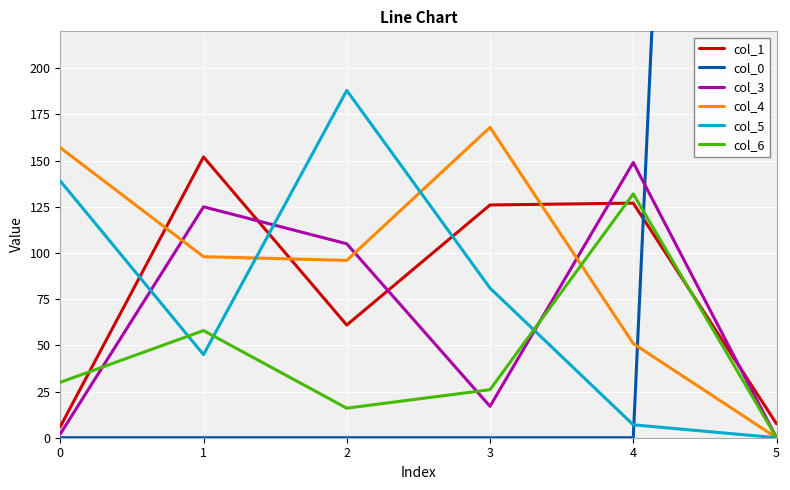

What is the difference between the maximum and minimum values in the col_5 series?

188.0